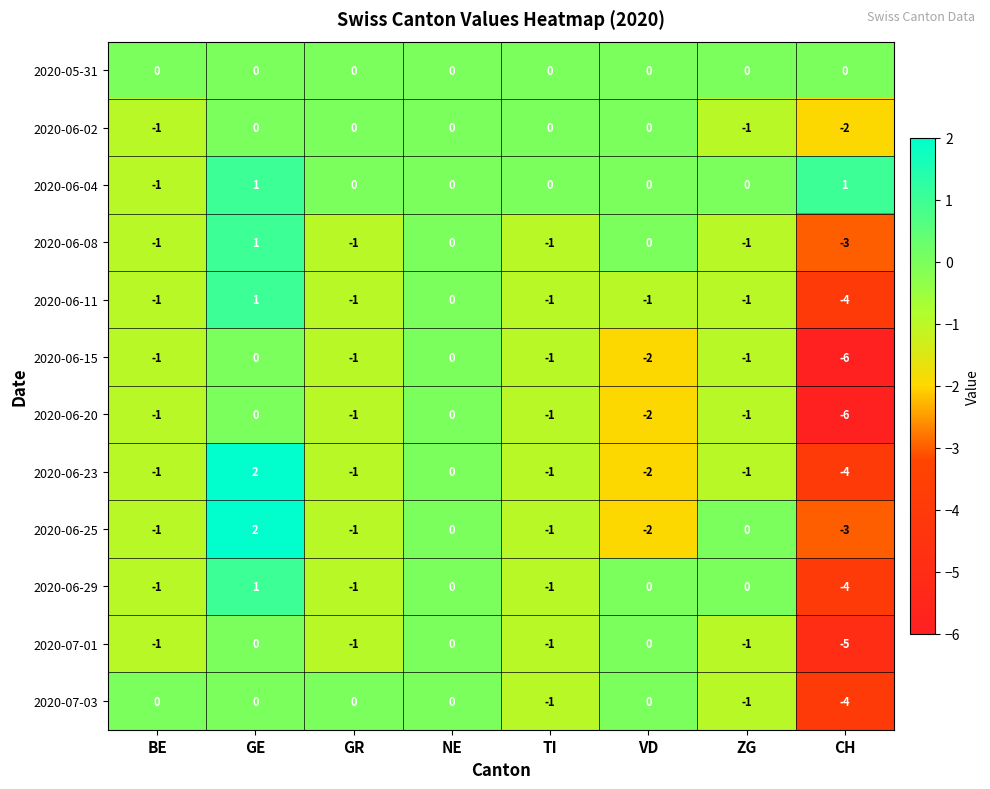

What is the lowest value of the 2020-06-25 series?

-3